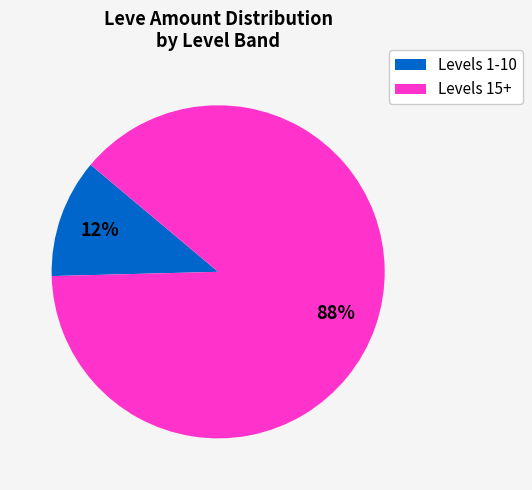

Does any single category account for the majority?

Yes